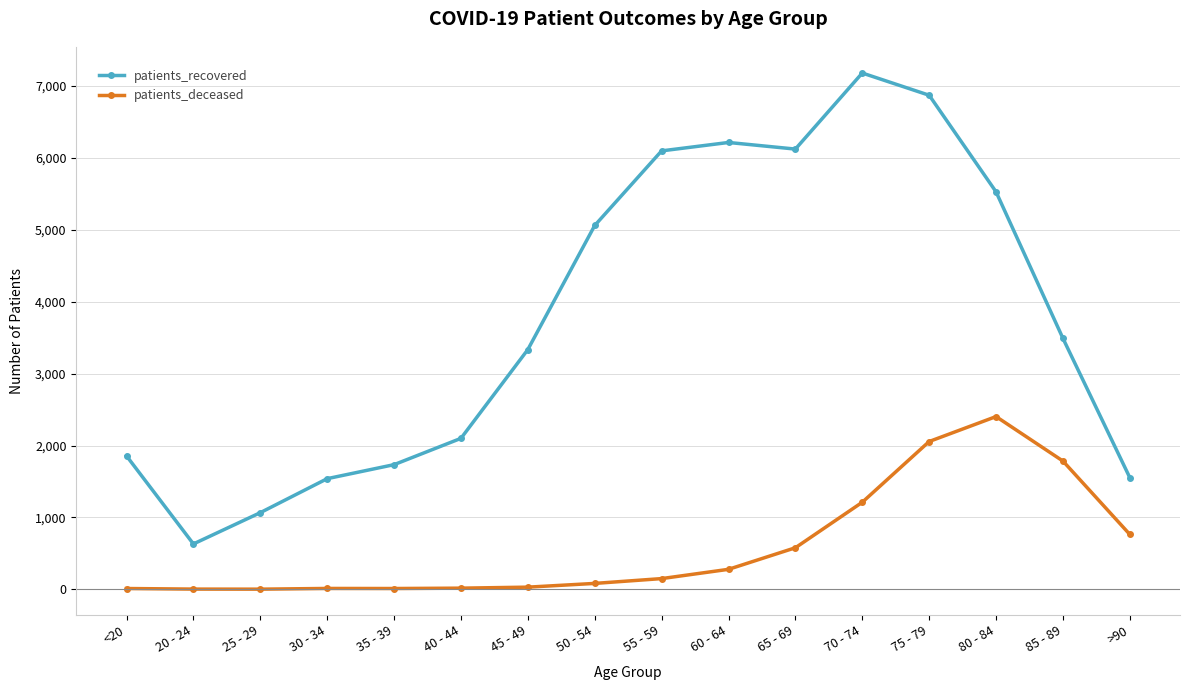

What is the value of the patients_recovered point at the 16th from the left?

1553